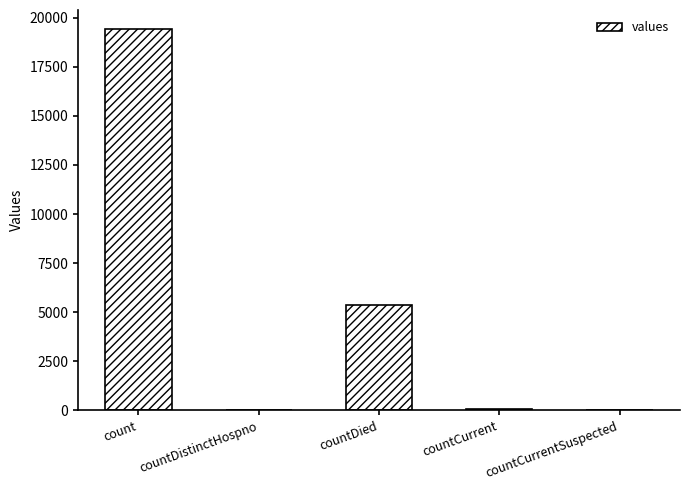

What is the maximum value shown in the chart?

19420